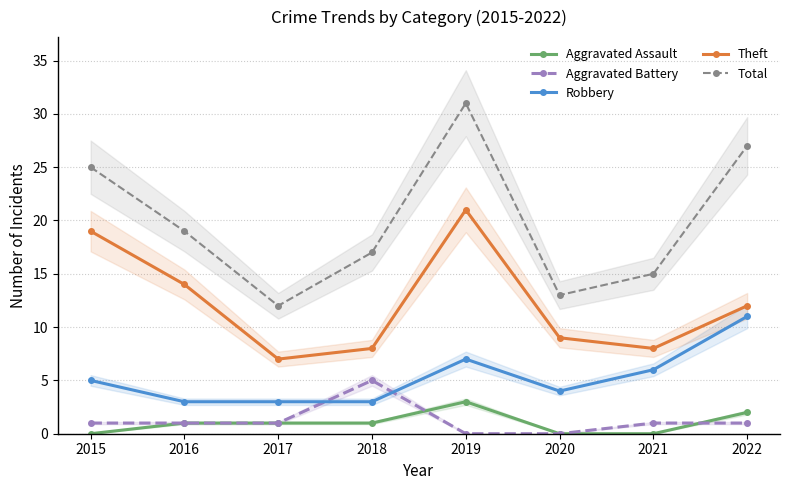

List the labels in order of Aggravated Assault value, largest first.

2019, 2022, 2016, 2017, 2018, 2015, 2020, 2021